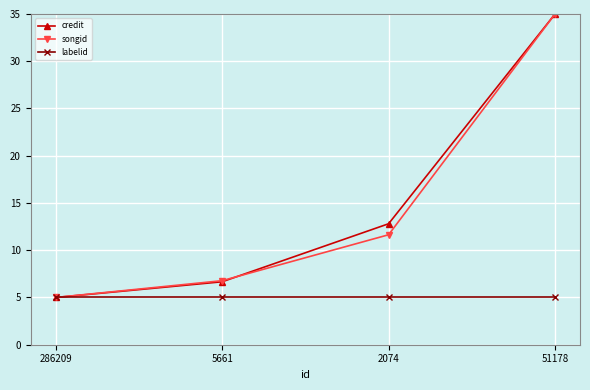

Rank the categories by songid value from lowest to highest.

286209, 5661, 2074, 51178